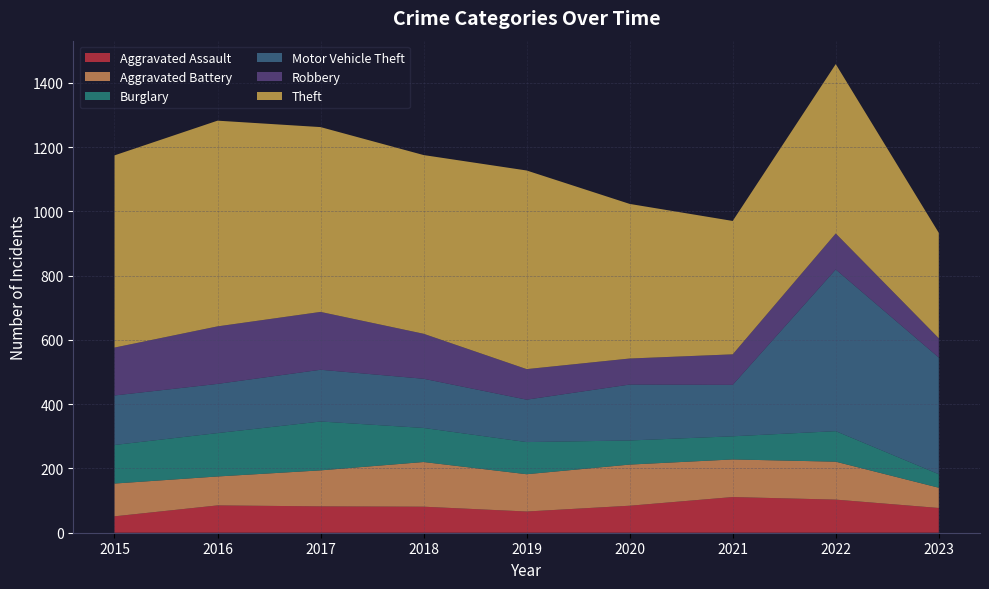

Reading right to left, what are all the values shown in this chart?

Aggravated Assault: 2023=77	2022=103	2021=111	2020=84	2019=66	2018=81	2017=82	2016=85	2015=51
Aggravated Battery: 2023=63	2022=118	2021=117	2020=128	2019=116	2018=139	2017=112	2016=90	2015=102
Burglary: 2023=42	2022=95	2021=72	2020=75	2019=100	2018=106	2017=152	2016=135	2015=120
Motor Vehicle Theft: 2023=363	2022=503	2021=160	2020=174	2019=132	2018=153	2017=161	2016=153	2015=154
Robbery: 2023=60	2022=112	2021=95	2020=81	2019=95	2018=140	2017=180	2016=179	2015=149
Theft: 2023=328	2022=527	2021=415	2020=481	2019=618	2018=556	2017=575	2016=640	2015=598